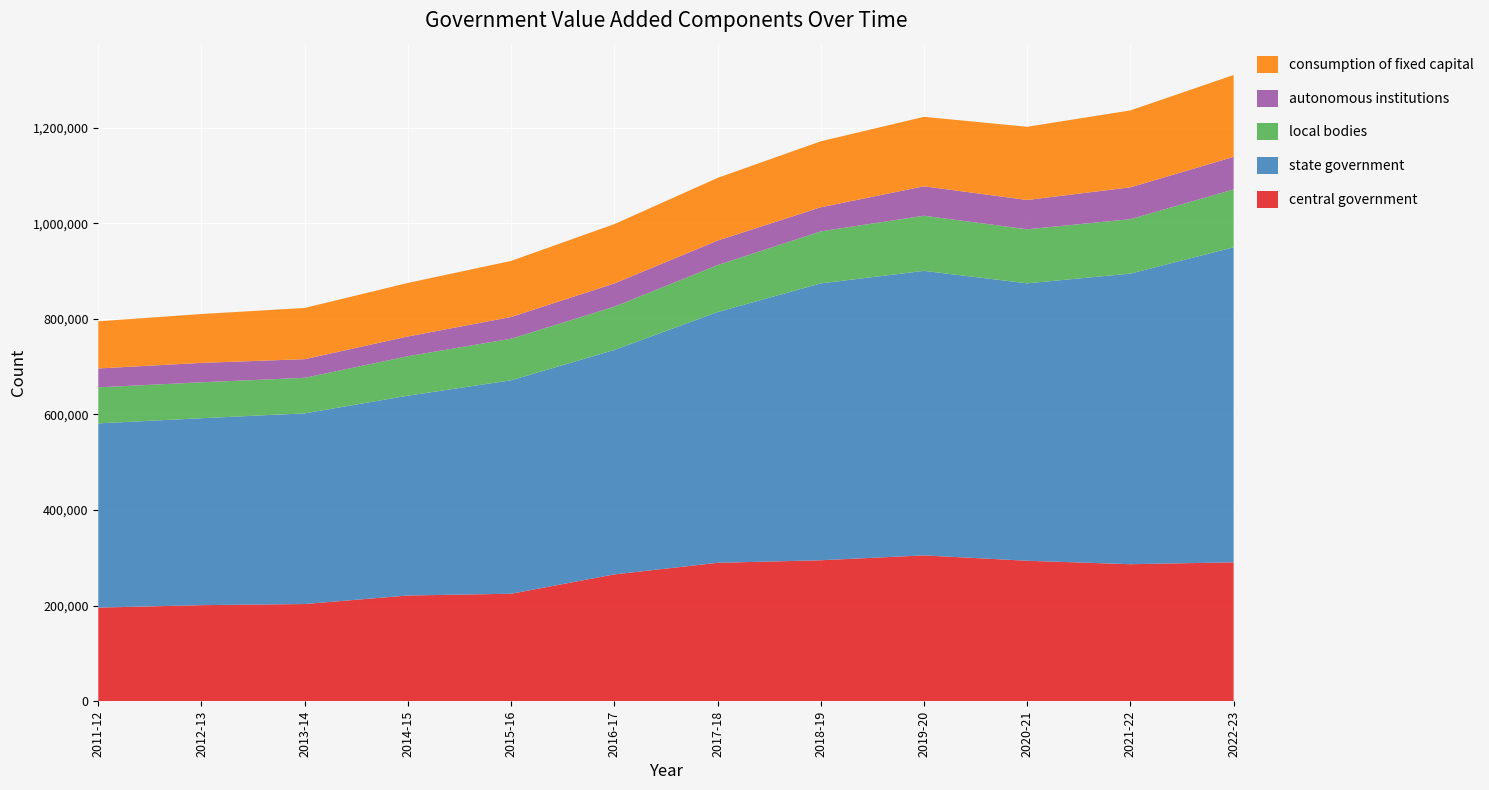

Reading right to left, what are all the values shown in this chart?

central government: 2022-23=290766	2021-22=286830	2020-21=294045	2019-20=305293	2018-19=295104	2017-18=289744	2016-17=265516	2015-16=225046	2014-15=221388	2013-14=203550	2012-13=201181	2011-12=196076
state government: 2022-23=658918	2021-22=607806	2020-21=580246	2019-20=595104	2018-19=579057	2017-18=524478	2016-17=469464	2015-16=446450	2014-15=417947	2013-14=398809	2012-13=390989	2011-12=385345
local bodies: 2022-23=121090	2021-22=113916	2020-21=113064	2019-20=115312	2018-19=108842	2017-18=98196	2016-17=90605	2015-16=86980	2014-15=82560	2013-14=74348	2012-13=75204	2011-12=75343
autonomous institutions: 2022-23=68008	2021-22=66562	2020-21=61251	2019-20=61597	2018-19=50393	2017-18=51262	2016-17=48467	2015-16=45464	2014-15=41319	2013-14=38960	2012-13=40539	2011-12=39507
consumption of fixed capital: 2022-23=171288	2021-22=160876	2020-21=153141	2019-20=145239	2018-19=137992	2017-18=131115	2016-17=124093	2015-16=117267	2014-15=111909	2013-14=107181	2012-13=102211	2011-12=98623